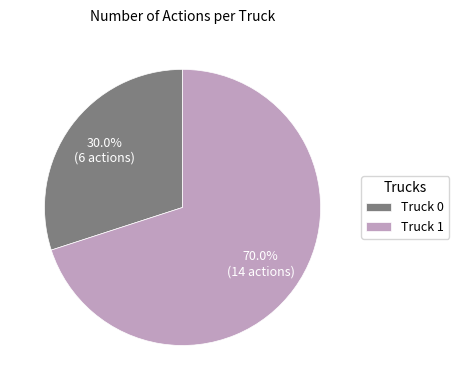

What percentage is the Truck 1 slice, to the nearest percent?

70%